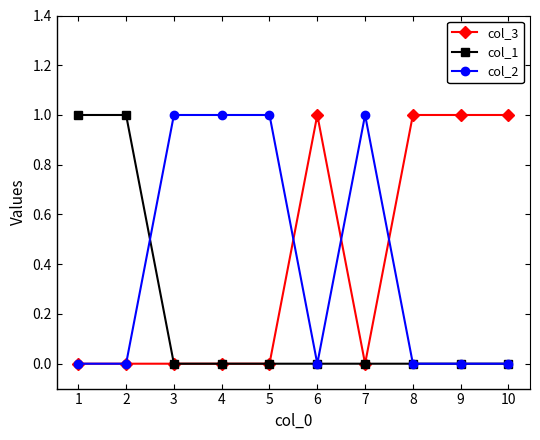

Is the value of col_3 at 10 greater than the value of col_1 at 8?

Yes